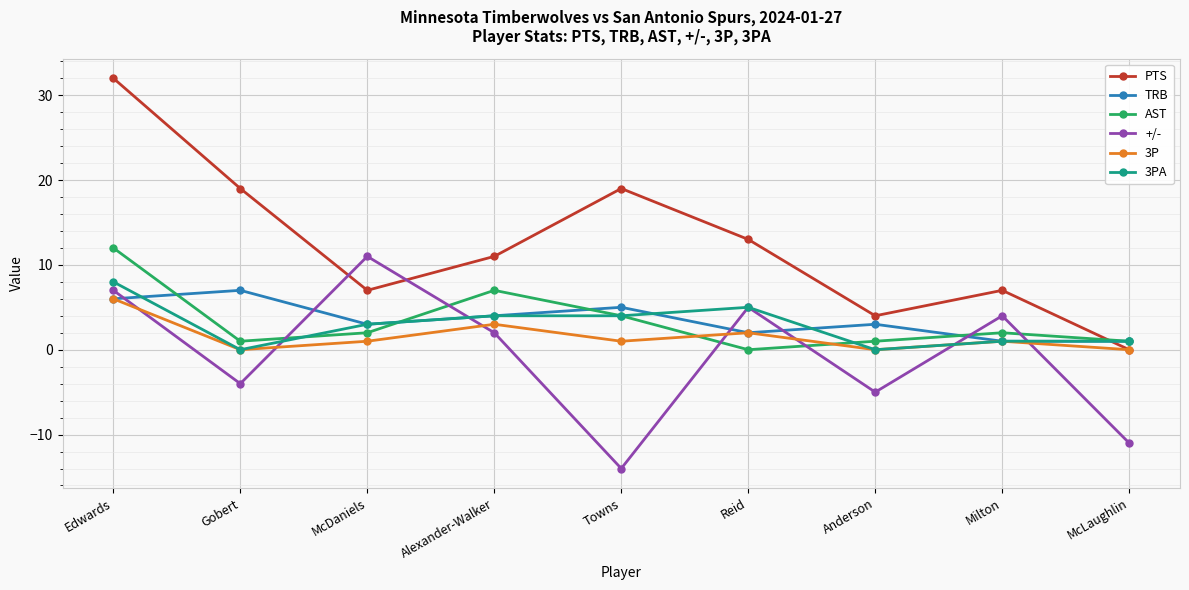

At which category does the chart reach its minimum across all series?

Towns